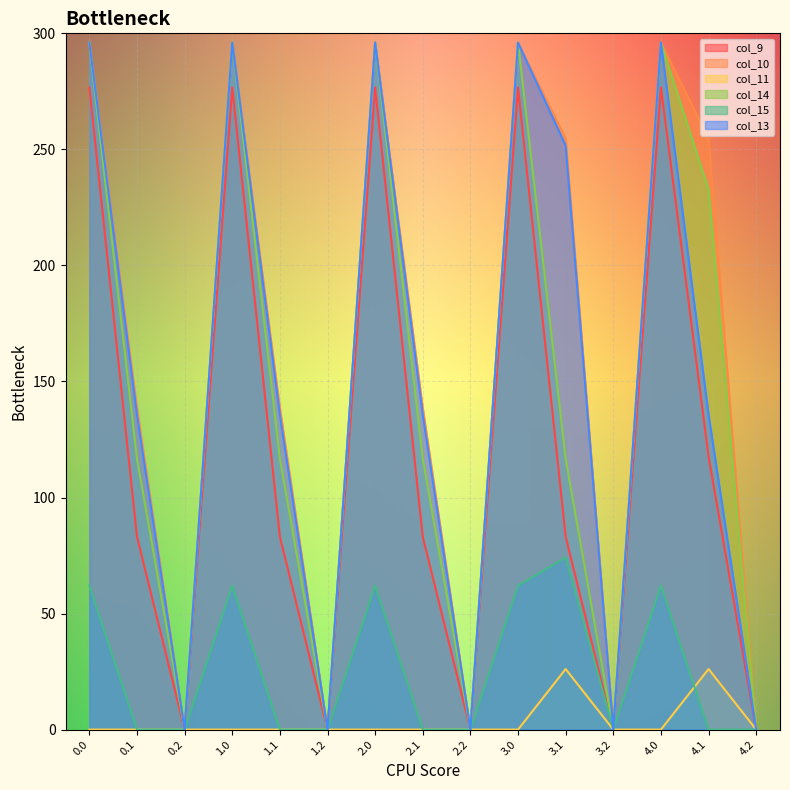

What is the label of the 15th point from the left?

4.2